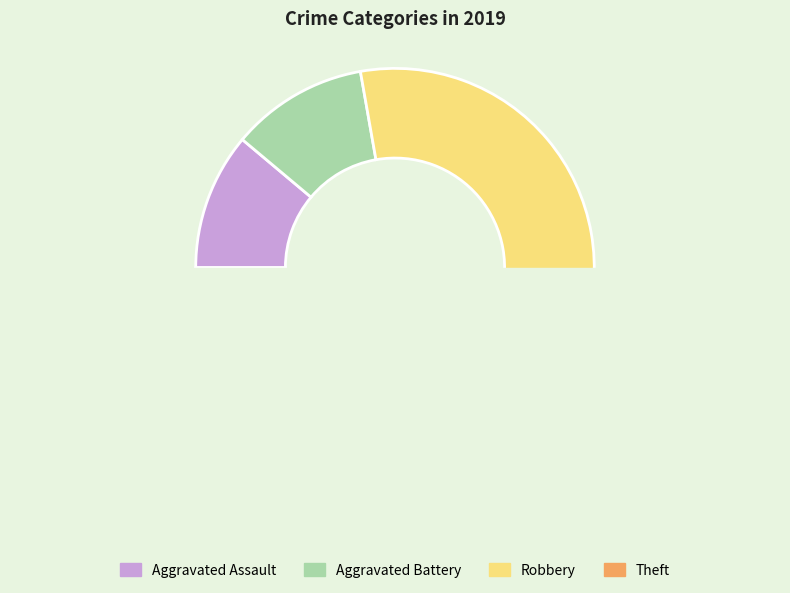

Which category has the smallest portion of the pie?

Aggravated Assault